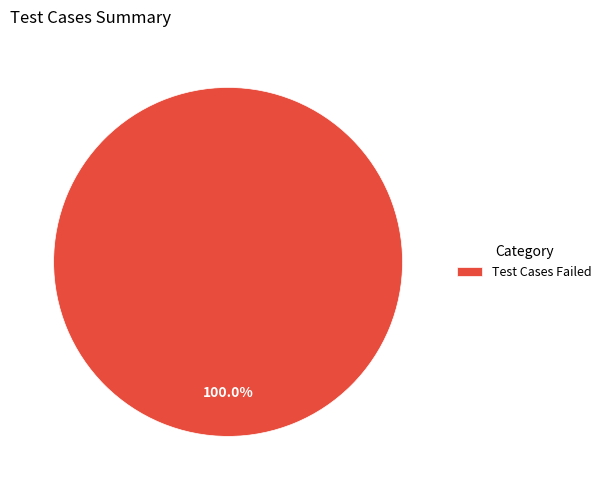

Does any single category account for the majority?

Yes